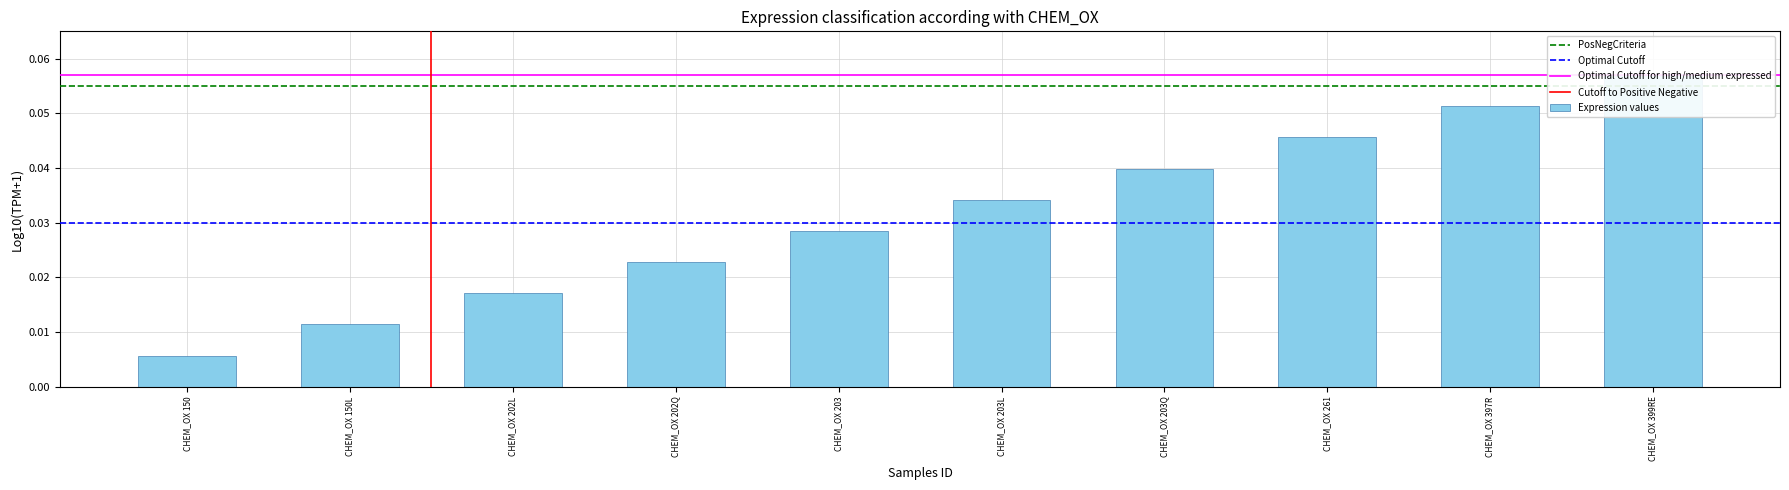

The value at CHEM_OX 202Q is 0.0. True or false?

False